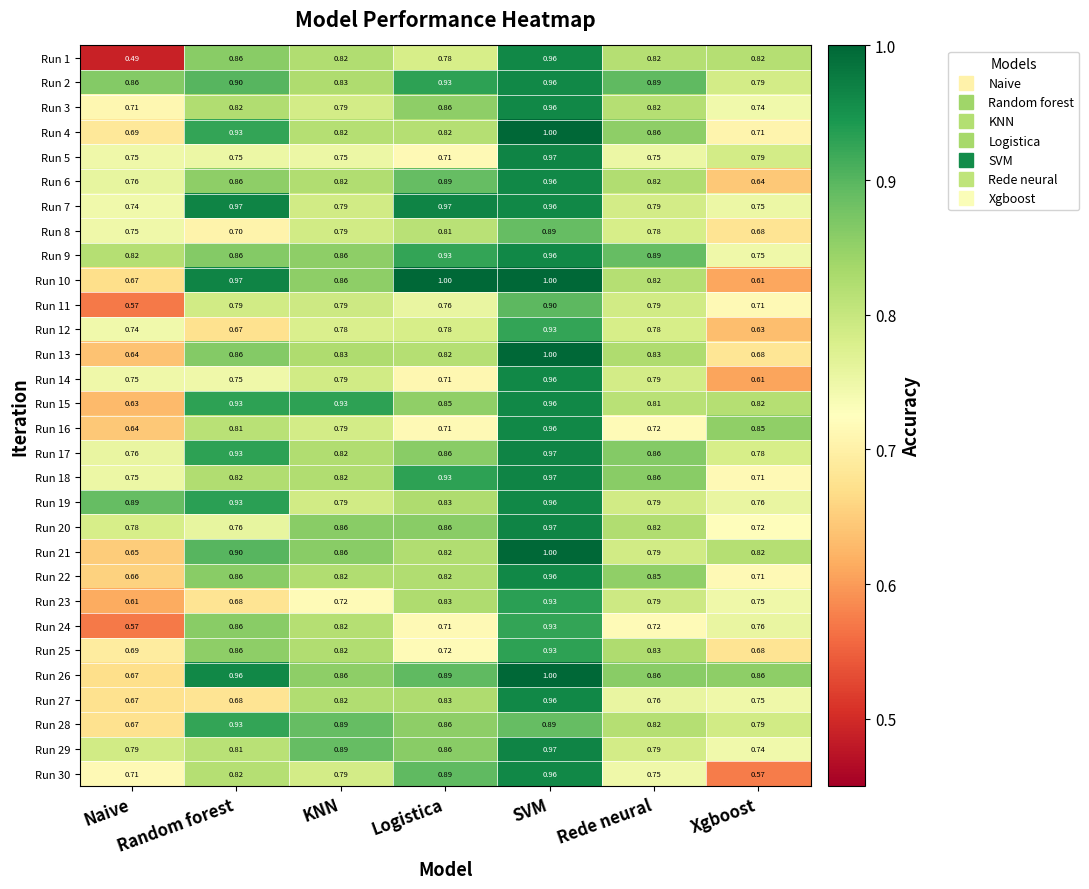

Between Logistica and Xgboost, which series saw the biggest shift?

Run 10